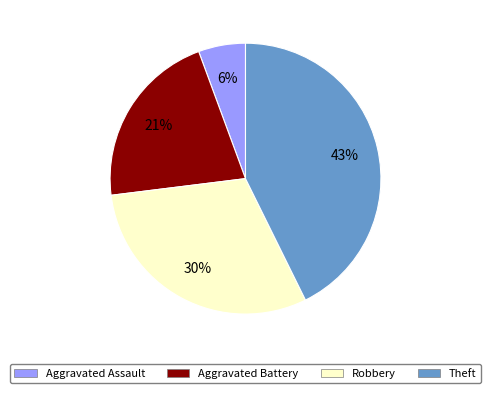

Combined, do Robbery and Aggravated Battery account for over 50%?

Yes